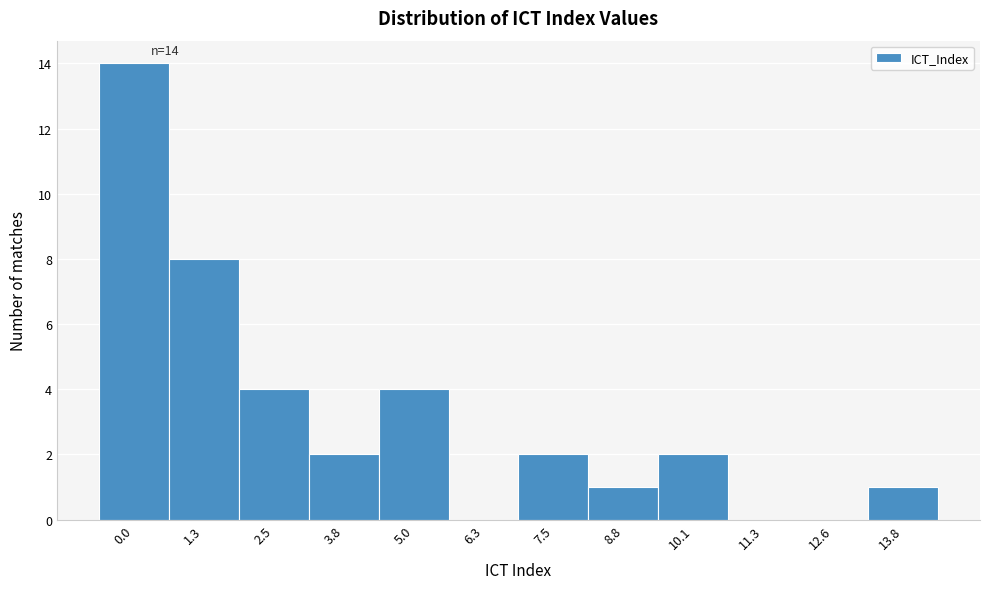

Reading left to right, what are all the values shown in this chart?

0.0=14	1.3=8	2.5=4	3.8=2	5.0=4	6.3=0	7.5=2	8.8=1	10.1=2	11.3=0	12.6=0	13.8=1